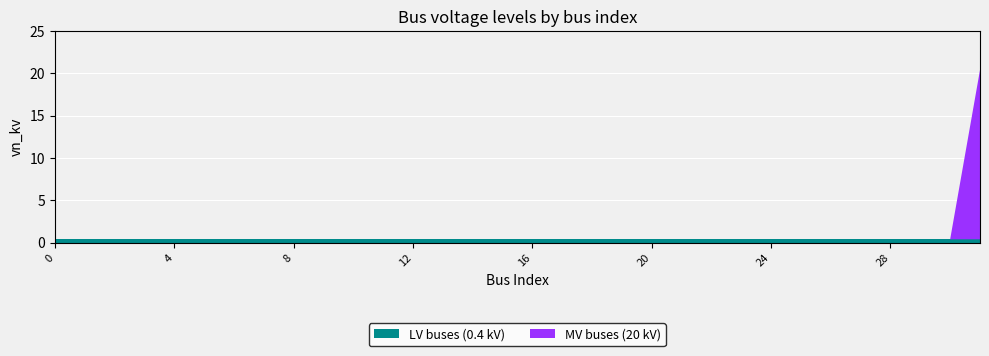

Reading right to left, what are all the values shown in this chart?

LV buses (0.4 kV): 31=0.4	30=0.4	29=0.4	28=0.4	27=0.4	26=0.4	25=0.4	24=0.4	23=0.4	22=0.4	21=0.4	20=0.4	19=0.4	18=0.4	17=0.4	16=0.4	15=0.4	14=0.4	13=0.4	12=0.4	11=0.4	10=0.4	9=0.4	8=0.4	7=0.4	6=0.4	5=0.4	4=0.4	3=0.4	2=0.4	1=0.4	0=0.4
MV buses (20 kV): 31=20.0	30=0.0	29=0.0	28=0.0	27=0.0	26=0.0	25=0.0	24=0.0	23=0.0	22=0.0	21=0.0	20=0.0	19=0.0	18=0.0	17=0.0	16=0.0	15=0.0	14=0.0	13=0.0	12=0.0	11=0.0	10=0.0	9=0.0	8=0.0	7=0.0	6=0.0	5=0.0	4=0.0	3=0.0	2=0.0	1=0.0	0=0.0